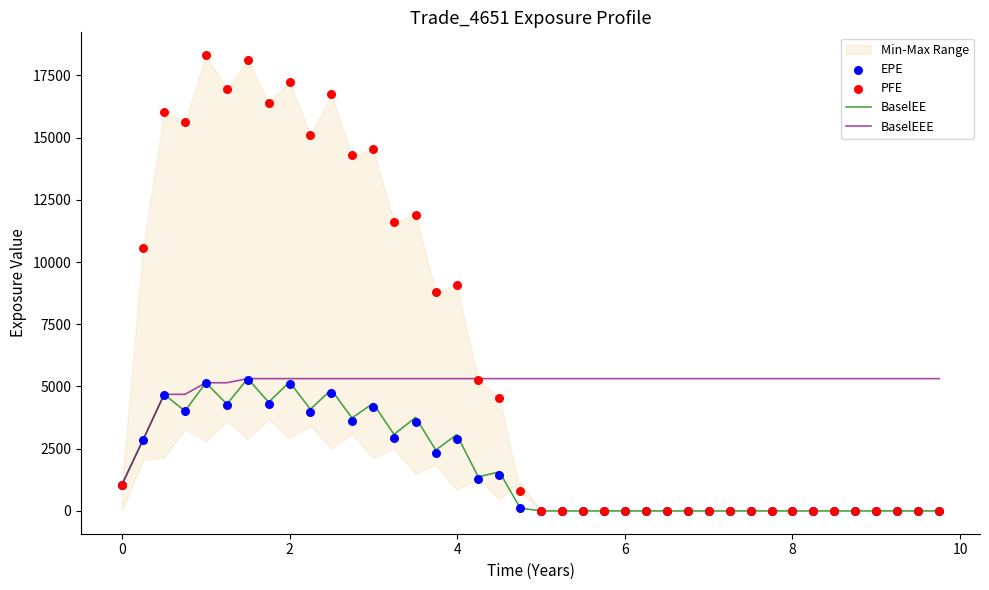

Which series has the largest total across all categories?

PFE